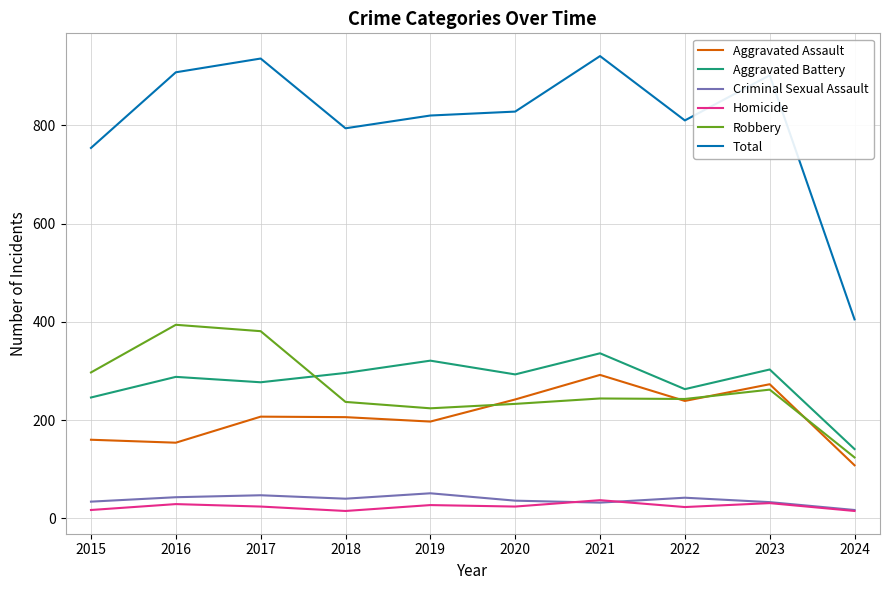

What is the approximate value of Aggravated Assault at 2020, to the nearest 5?

240